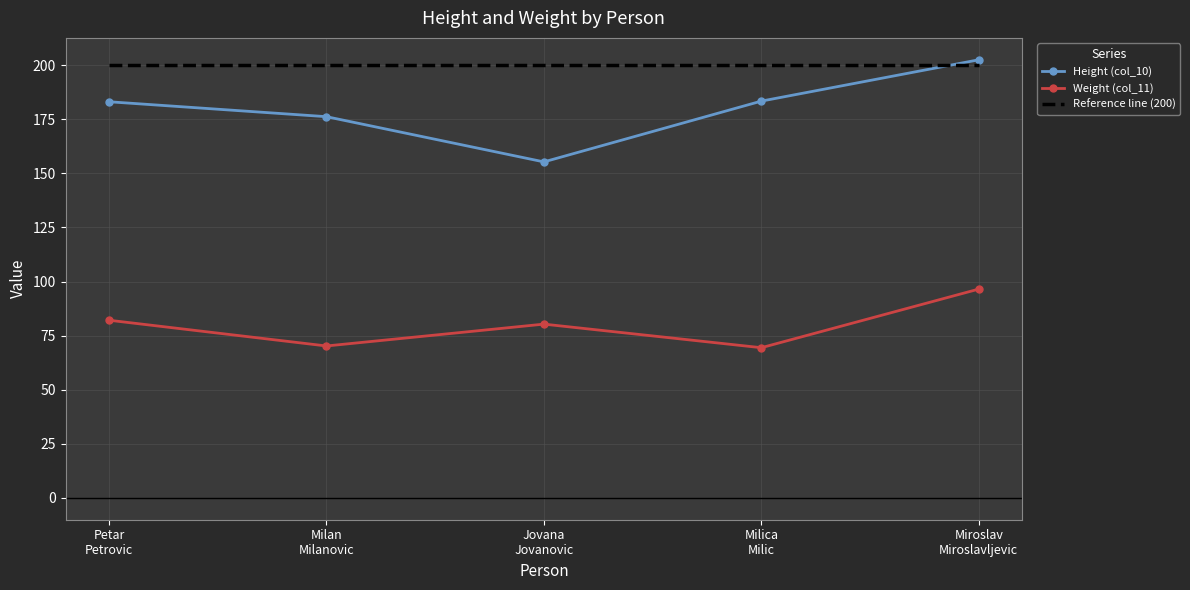

True or false: Height (col_10) has a value of 246.5 at Petar
Petrovic.

False